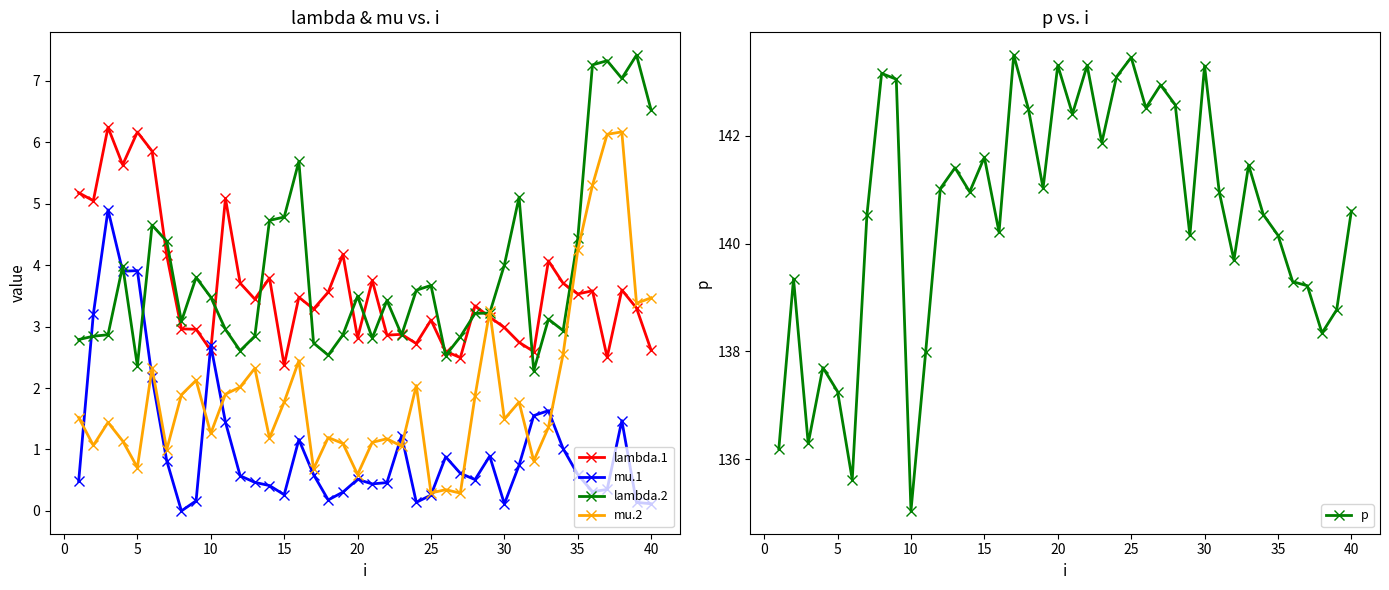

What is the highest value of the lambda.2 series?

7.4